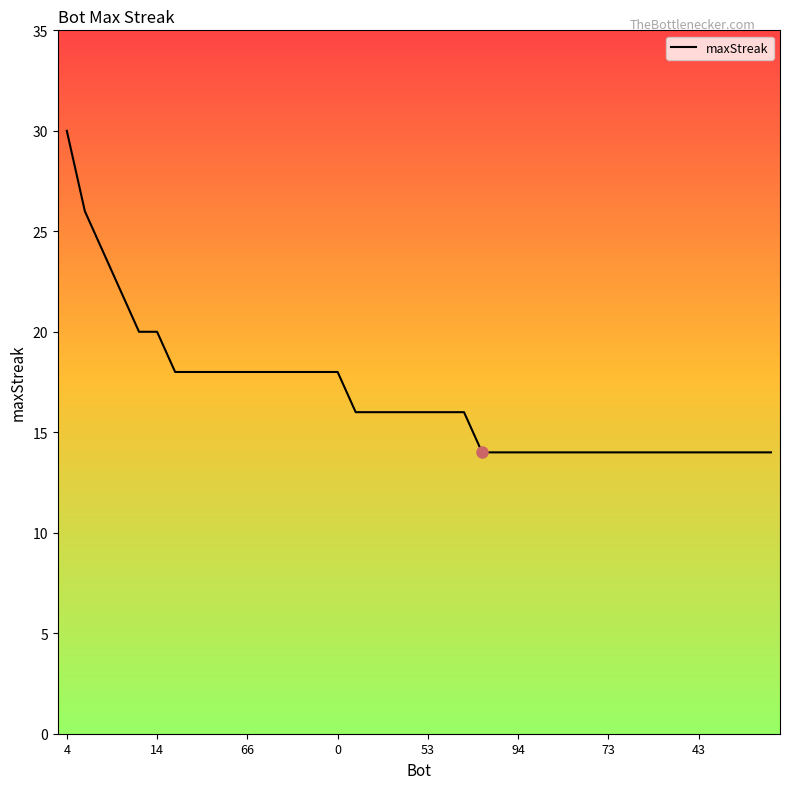

What is the sum of all values?

672